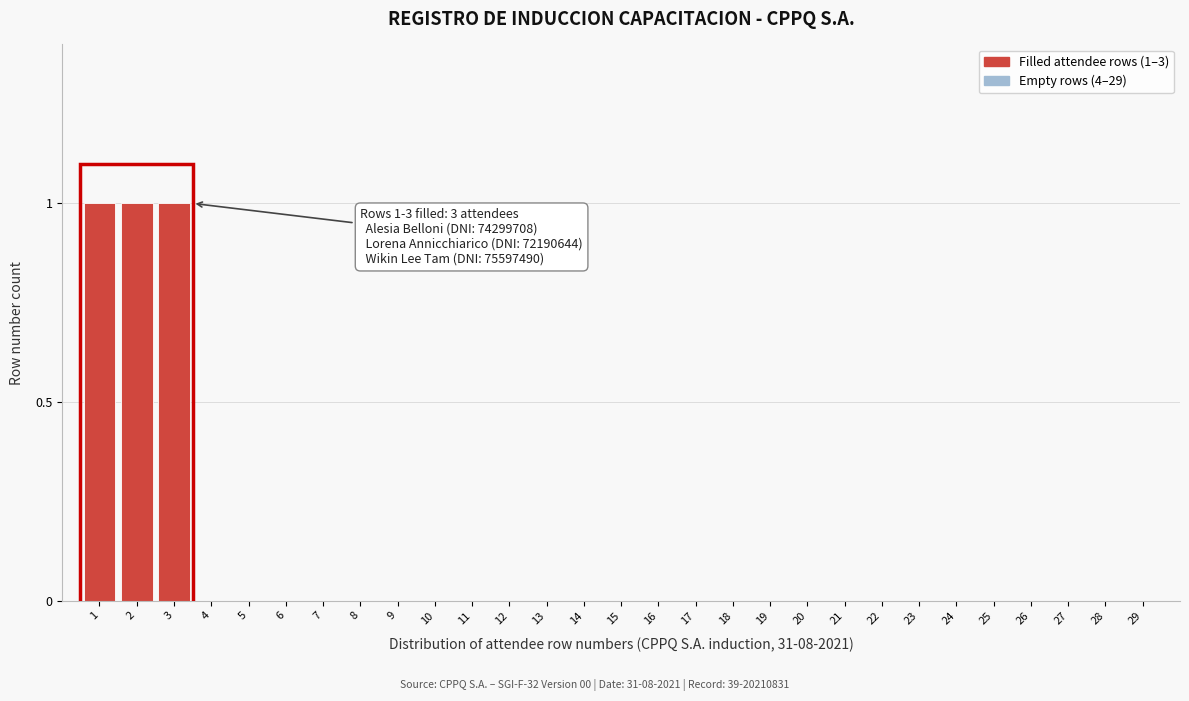

Reading left to right, extract all data points from this chart.

1=1	2=1	3=1	4=0	5=0	6=0	7=0	8=0	9=0	10=0	11=0	12=0	13=0	14=0	15=0	16=0	17=0	18=0	19=0	20=0	21=0	22=0	23=0	24=0	25=0	26=0	27=0	28=0	29=0